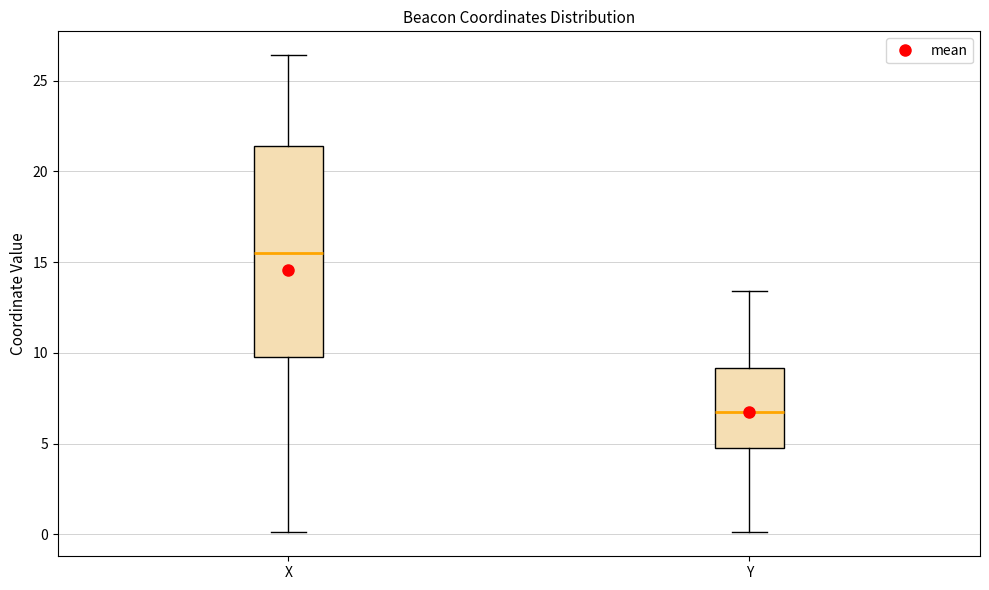

Reading left to right, transcribe this box plot: for each box, give where its median line is, the range the box spans, and where its two whiskers end, as read against the y-axis. The values are not printed on the chart, so give them approximately, as read against the axis.

X: median 15.5, box 10.0 to 21.5, whiskers 0.0 to 26.5
Y: median 7.0, box 5.0 to 9.0, whiskers 0.0 to 13.5